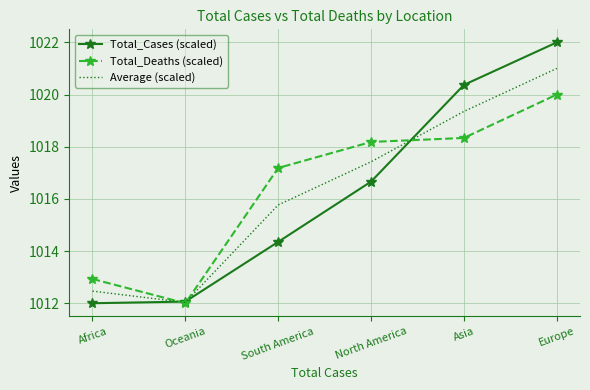

What position from the right is Africa?

6